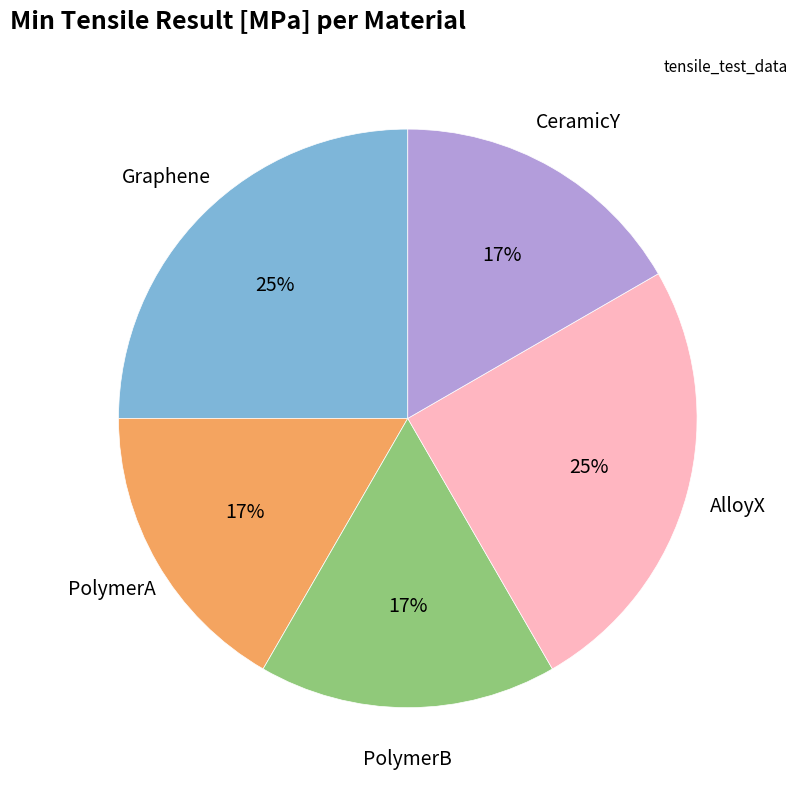

To the nearest percent, what is the average slice percentage?

20%